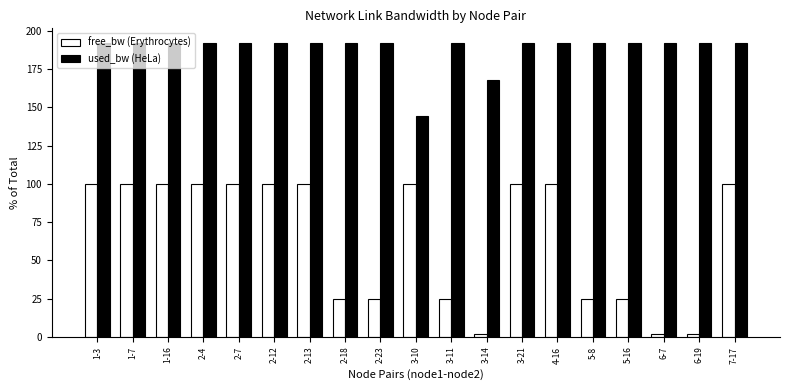

Does the chart contain stacked bars?

No